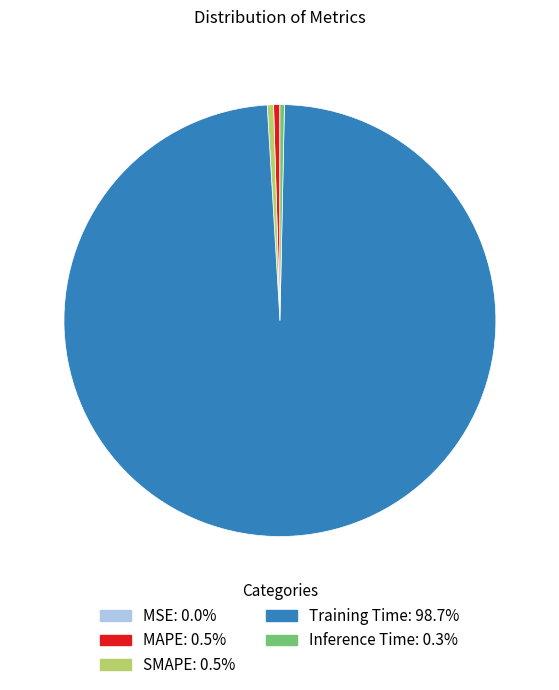

Which slice is the largest?

Training Time